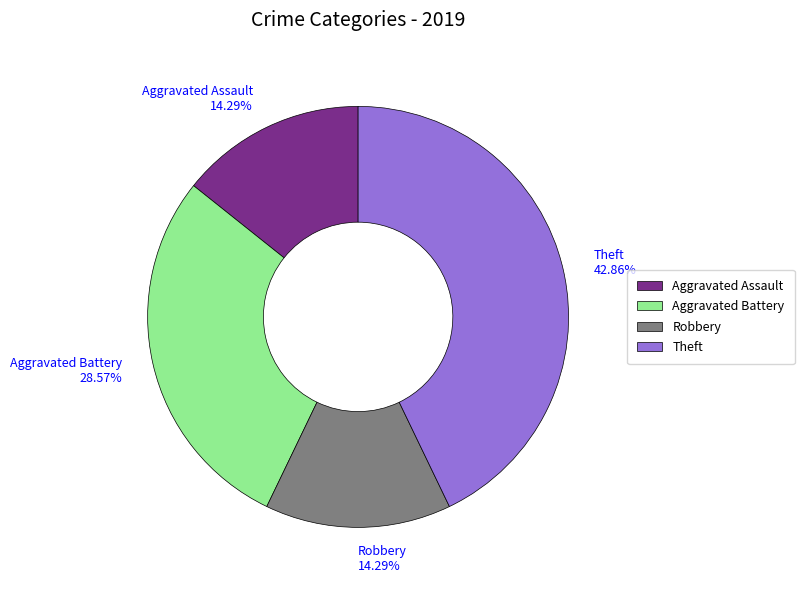

What is the largest slice in the pie chart?

Theft